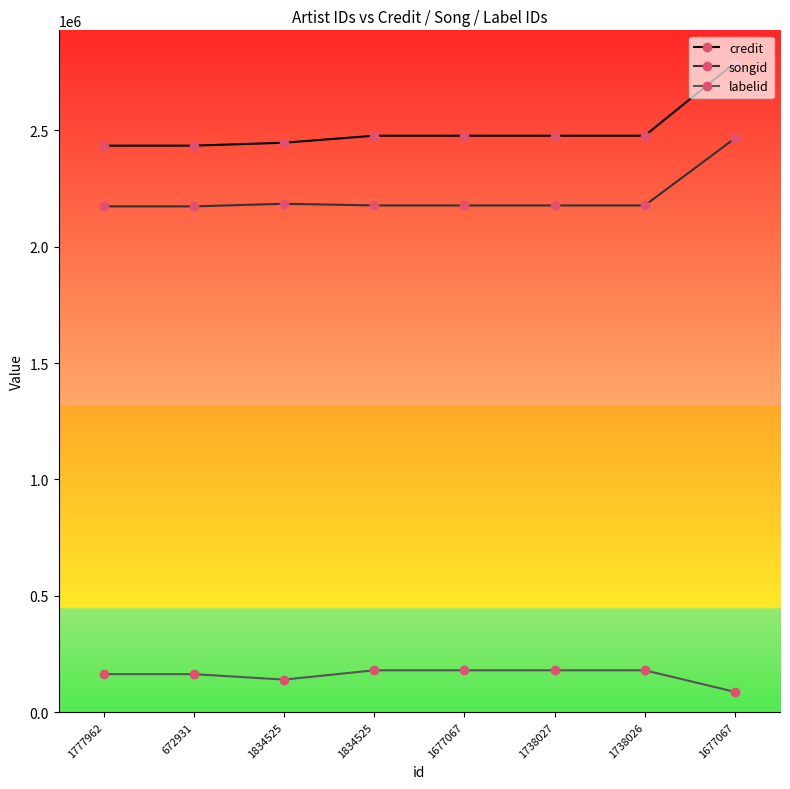

At which category does the chart reach its minimum across all series?

1677067